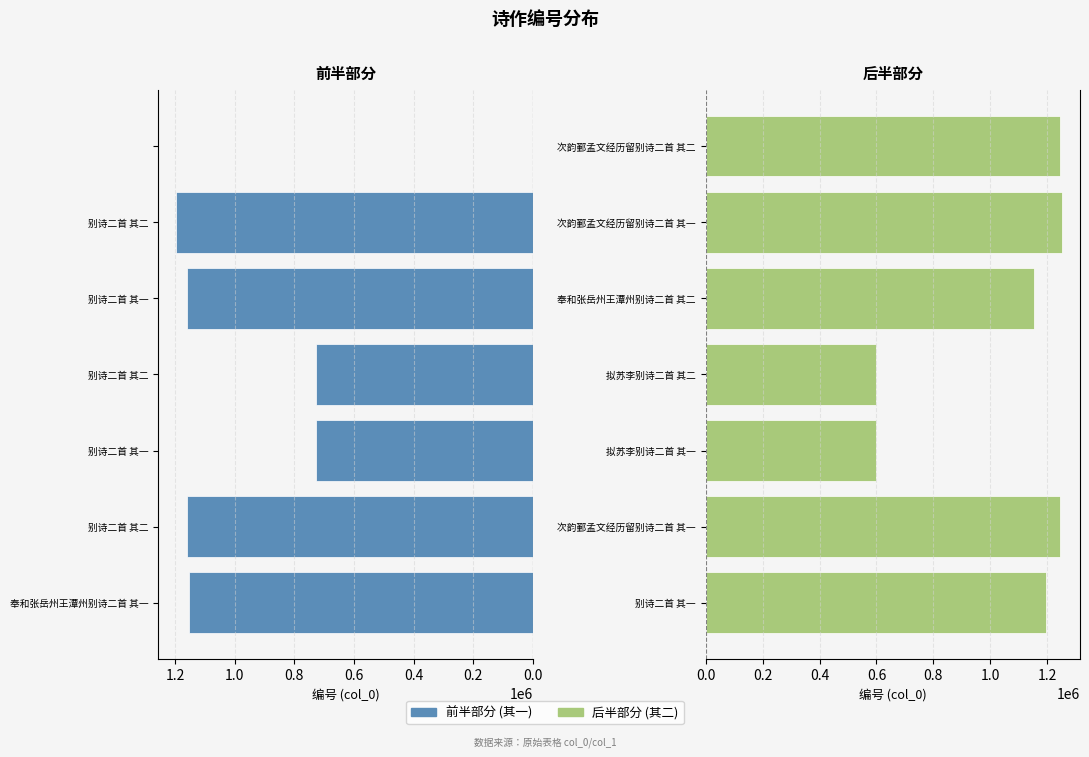

Reading left to right, transcribe all the data shown in this chart.

其一 (前半): 1153243	1160735	726208	726209	1160734	1196923	0
其二 (后半): 1196922	1242998	597301	597302	1153244	1252372	1242999